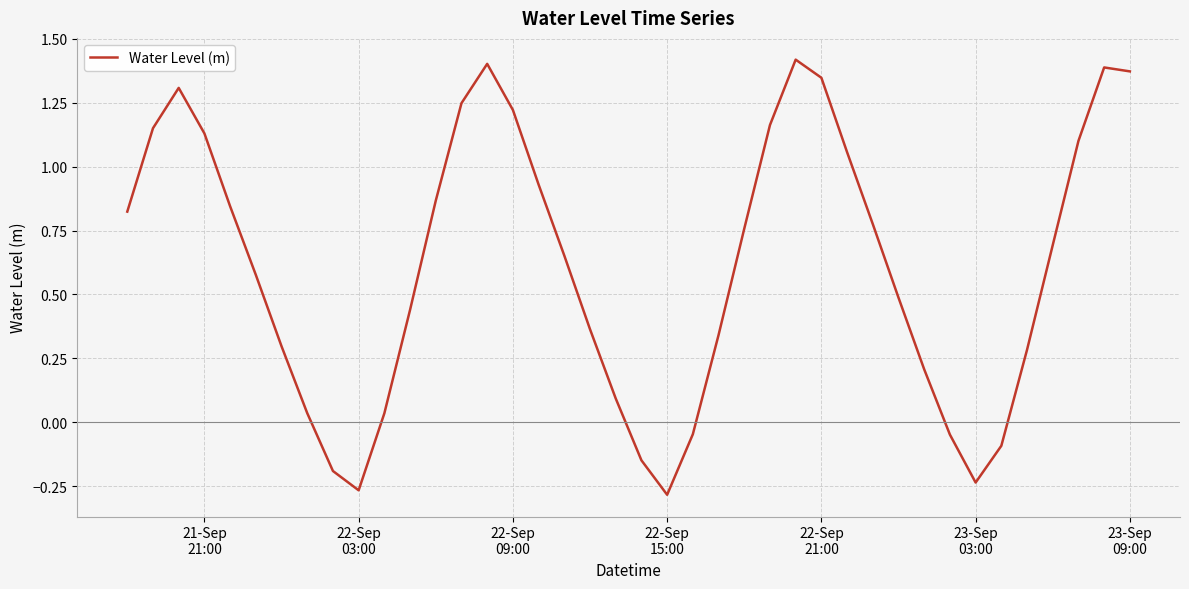

What is the difference between the maximum and minimum values?

1.7